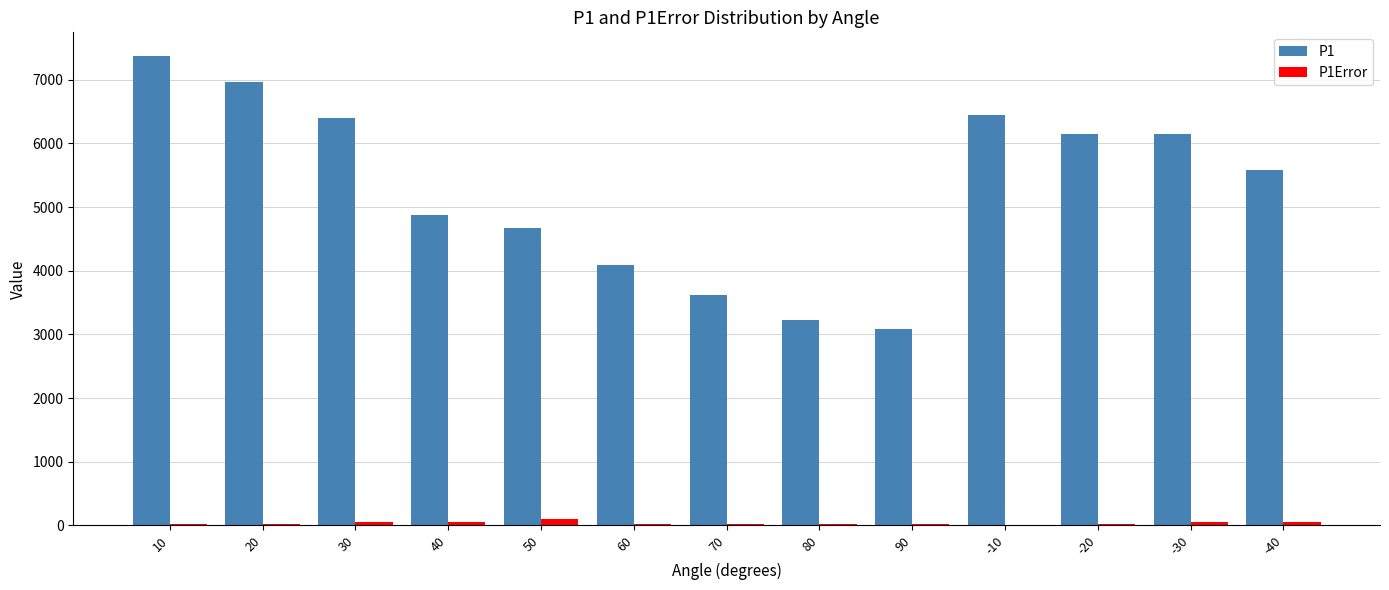

At which category is the sum across all series the highest?

10